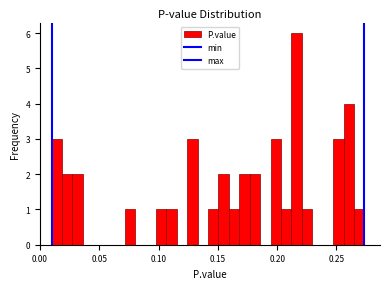

Around what value on the x-axis is the tallest bar? Give the approximate position of its centre, as read against the axis.

0.215